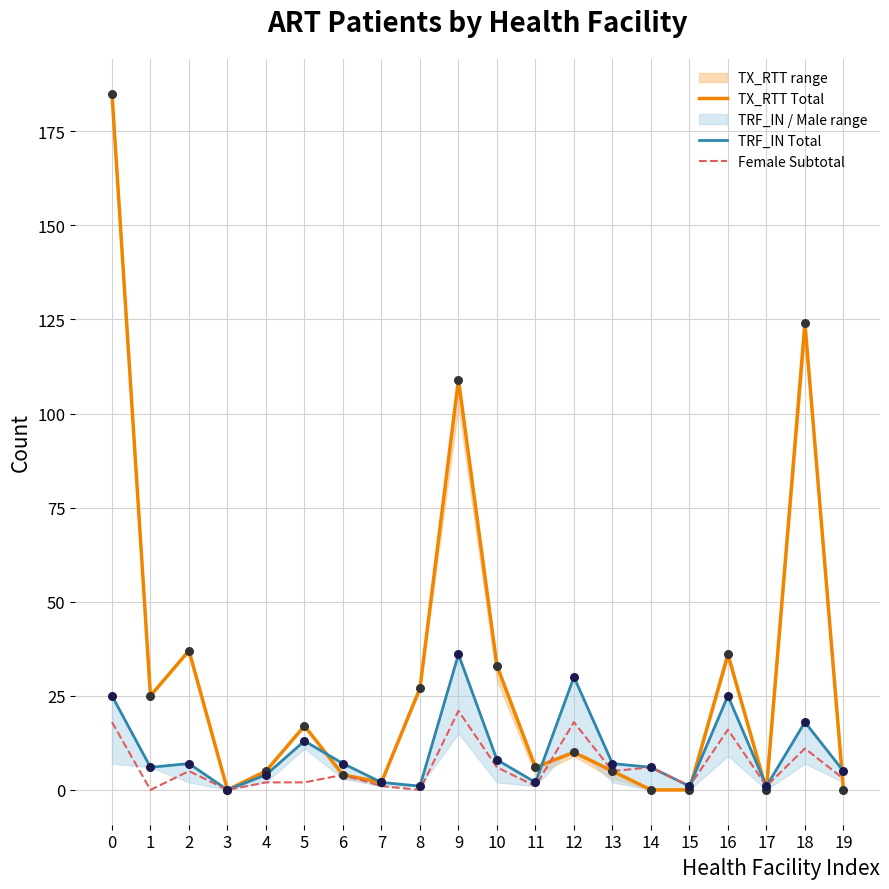

Which series reaches the minimum Y coordinate?

TX_RTT Total